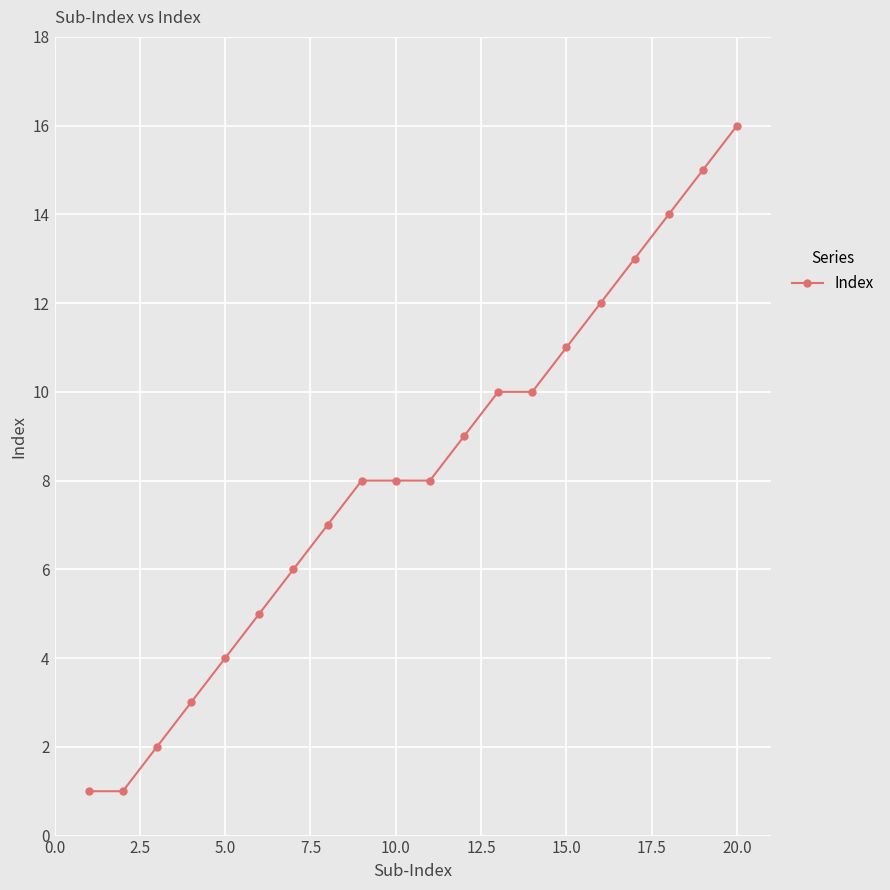

What is the sum of all values?

163